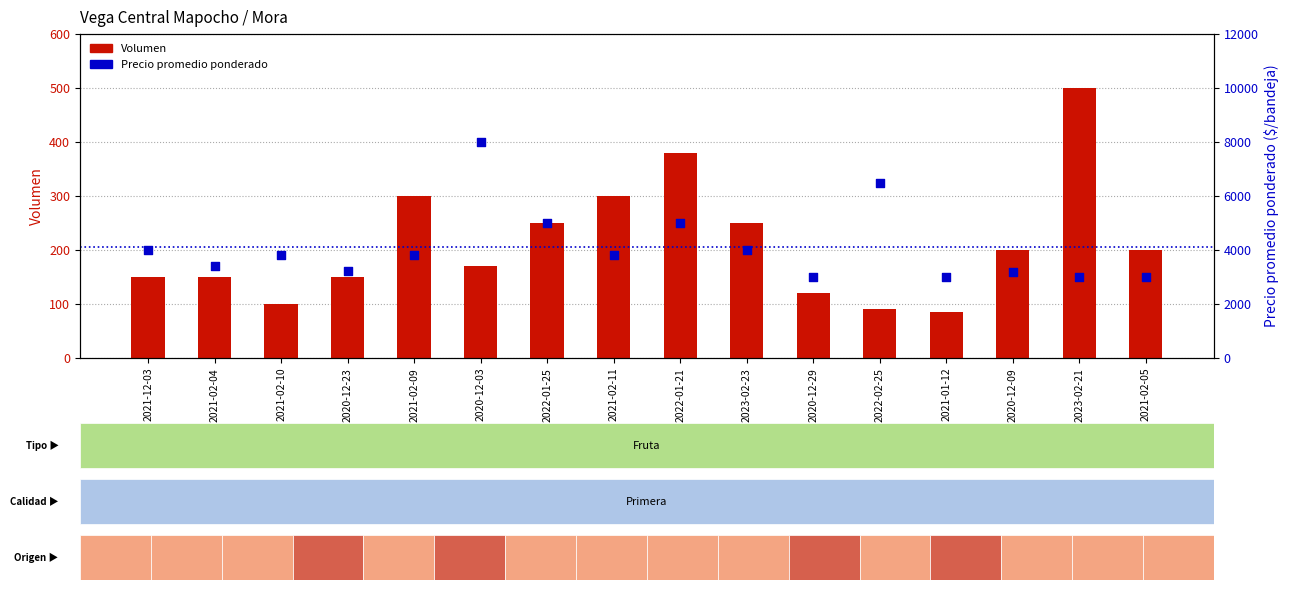

What are all the series names shown in the legend?

Volumen, Precio promedio ponderado